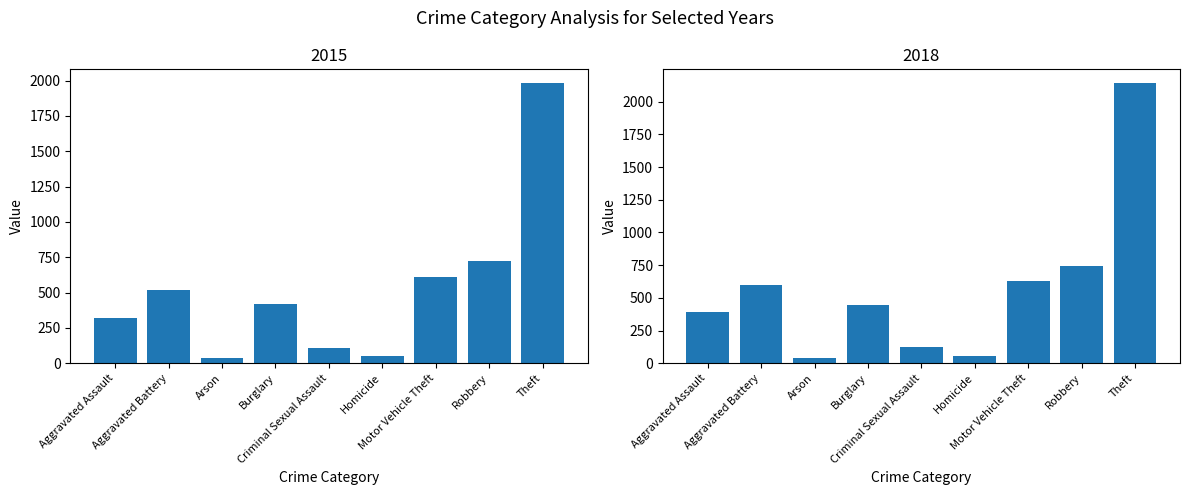

Read the 2018 value at Arson, to the nearest 10.

40